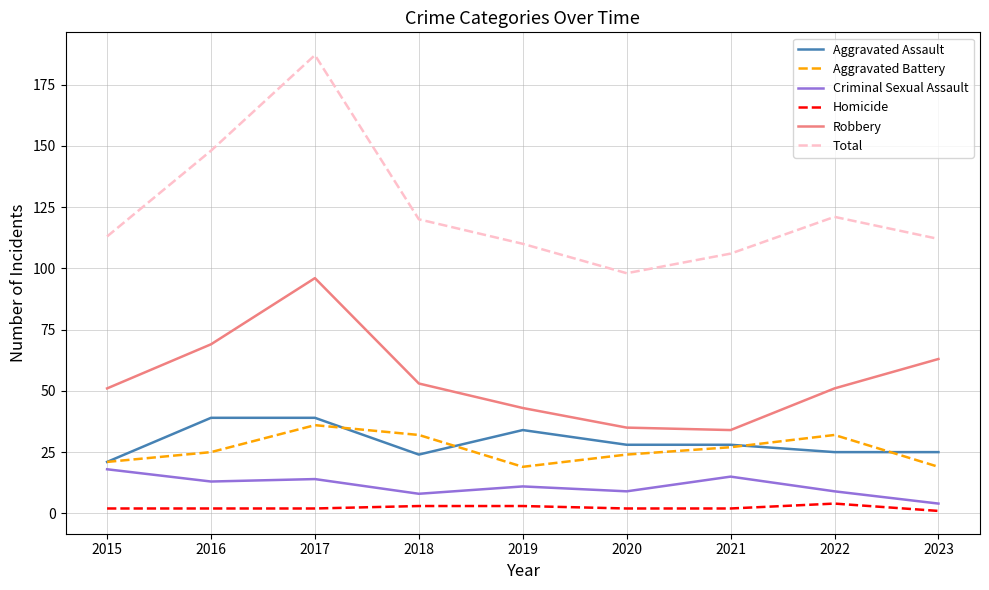

Is it true that Aggravated Battery equals 24 at 2020?

True